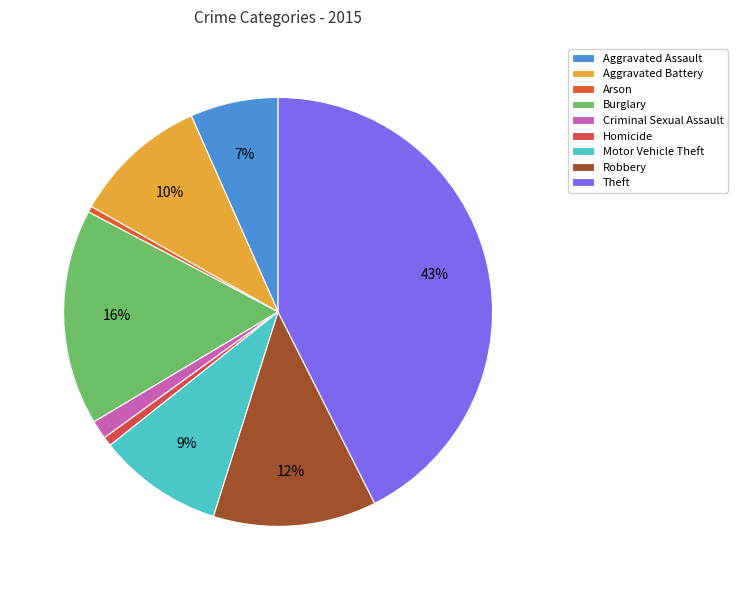

Approximately how many times larger is the value at Theft compared to Arson?

93.4